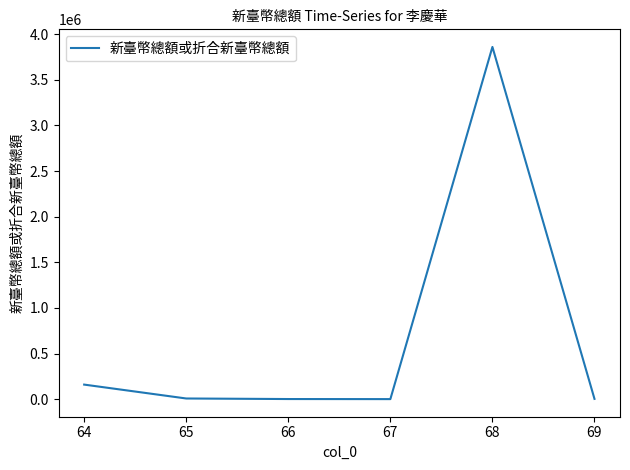

True or false: the data has more than 0 interior local peaks.

True